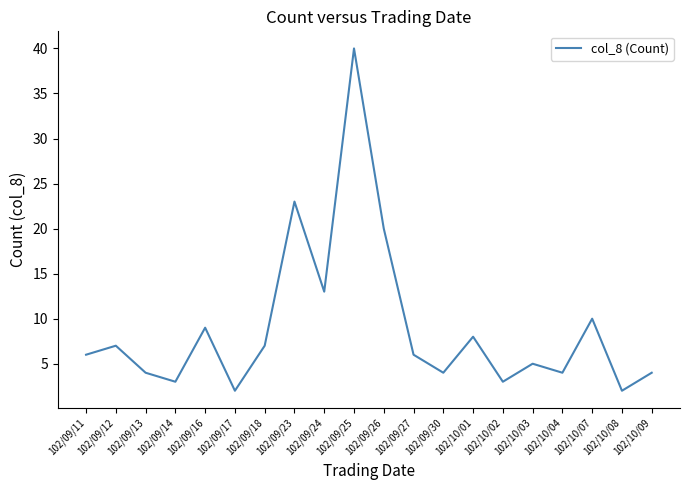

What value does the data have at 102/10/02, to the nearest 5?

5